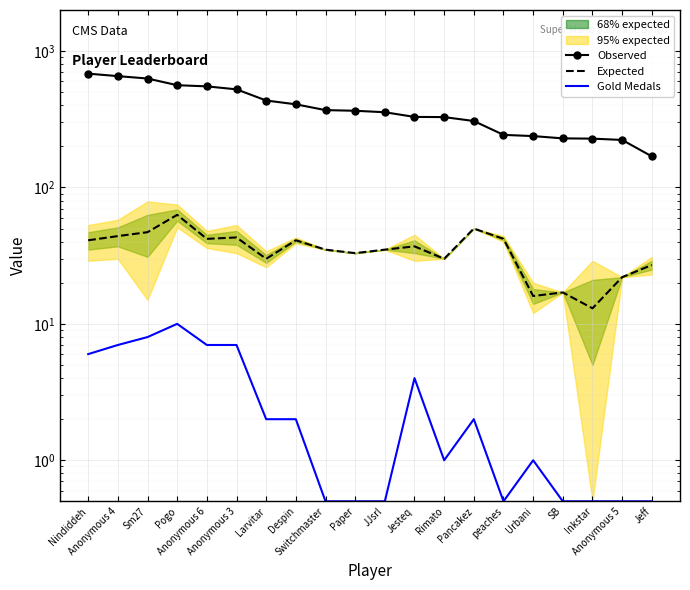

What is the spread (max minus min) of values at SB?

228.5